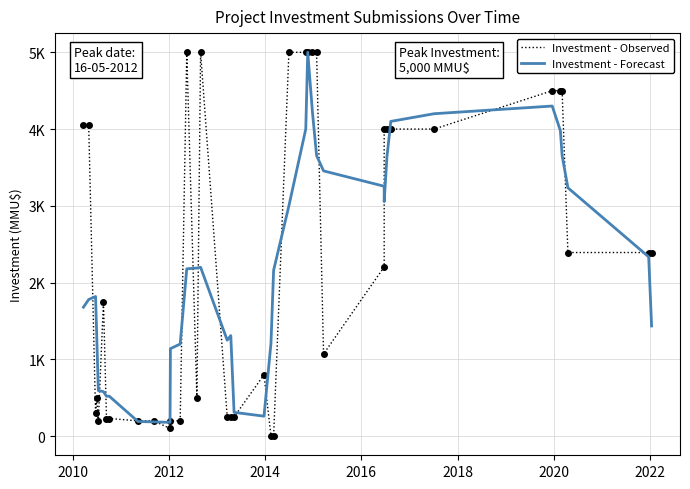

True or false: Investment - Forecast and Investment - Observed cross at least once.

True